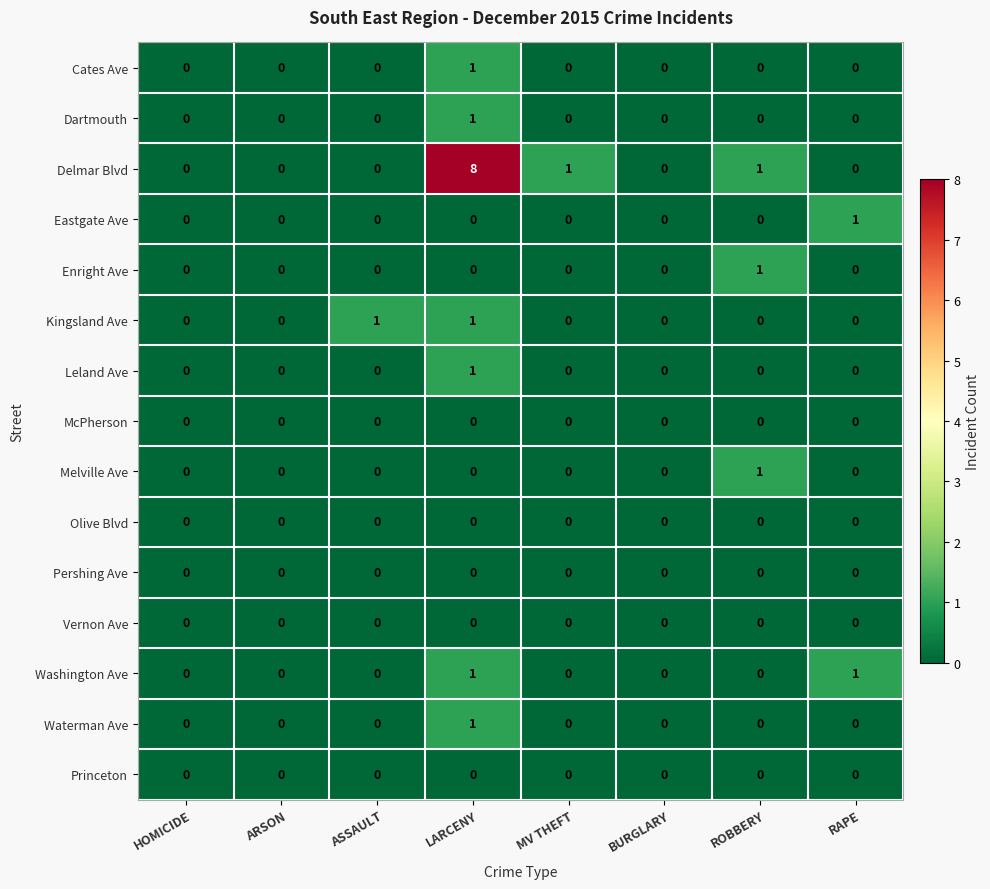

At which category does the chart reach its peak across all series?

LARCENY